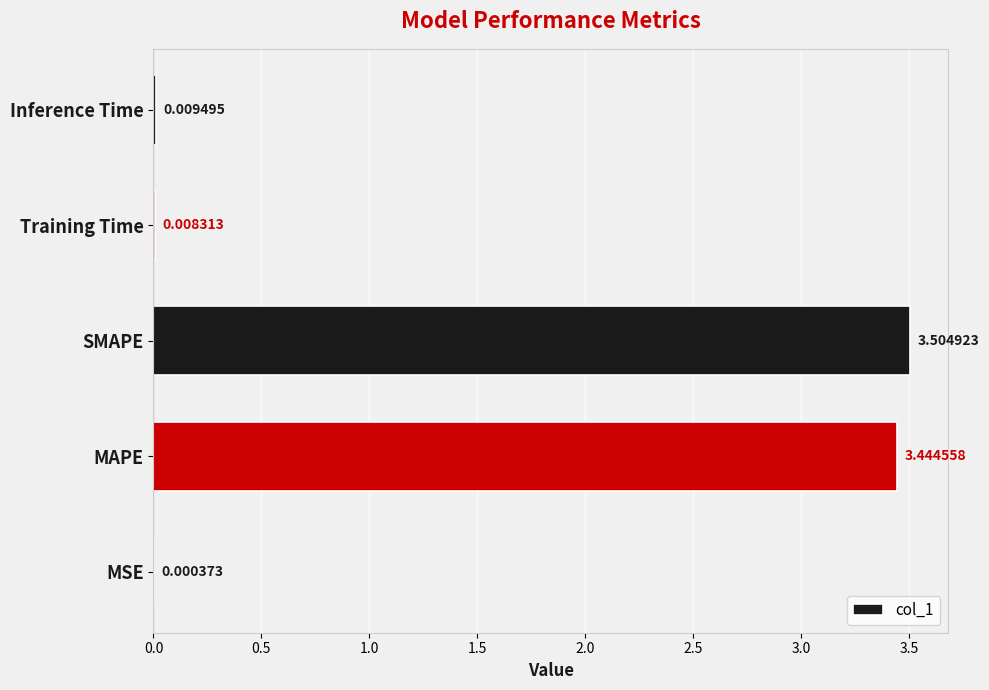

Which has a higher value, MAPE or SMAPE?

SMAPE